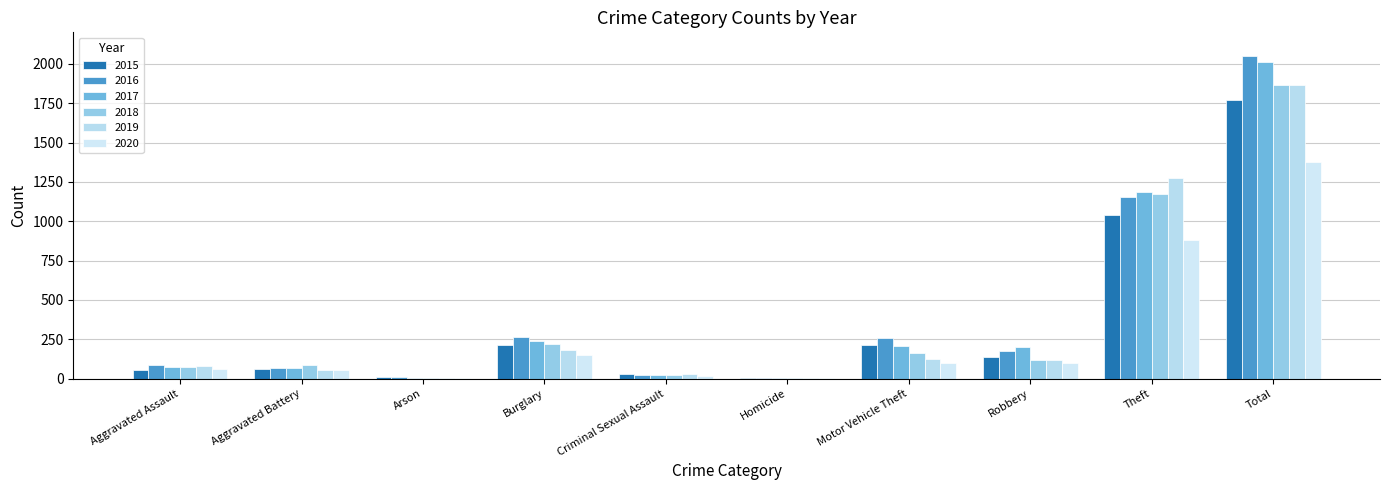

Does the chart contain stacked bars?

No